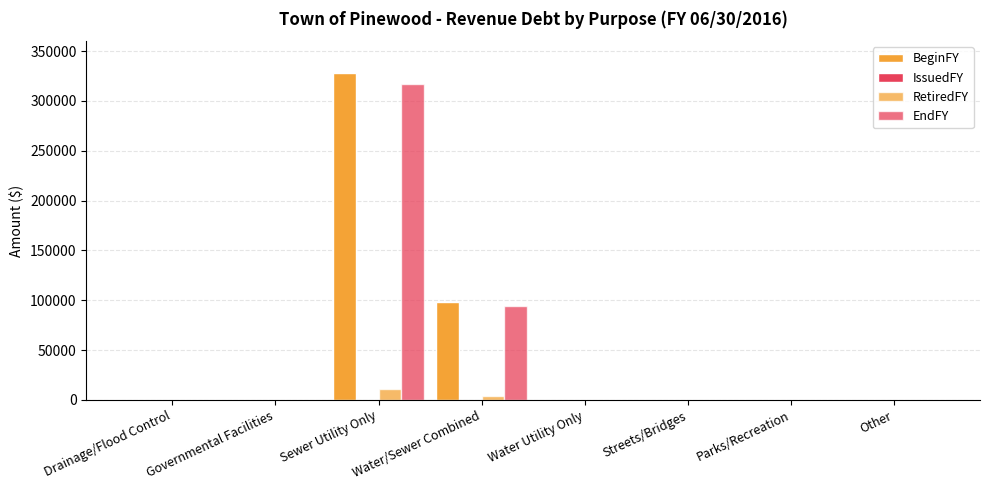

Where is BeginFY nearest to the value 164066?

Water/Sewer Combined